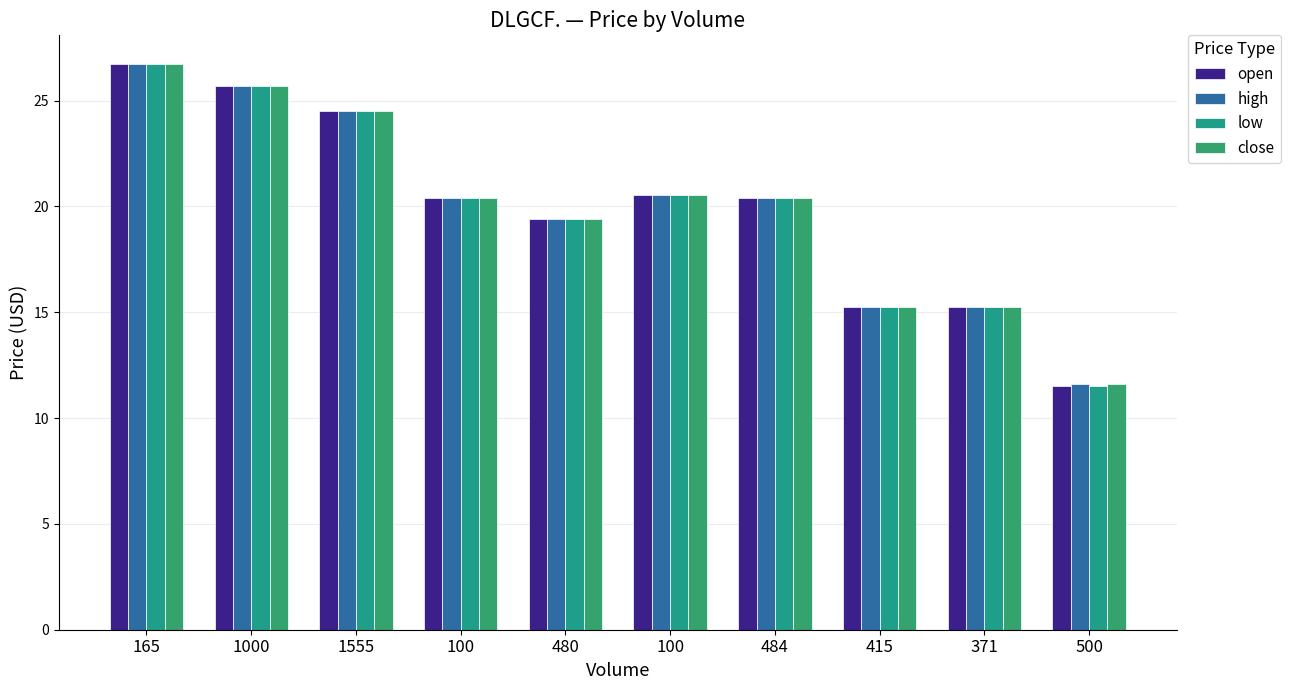

What is the value of the low bar at the 7th from the left?

20.4